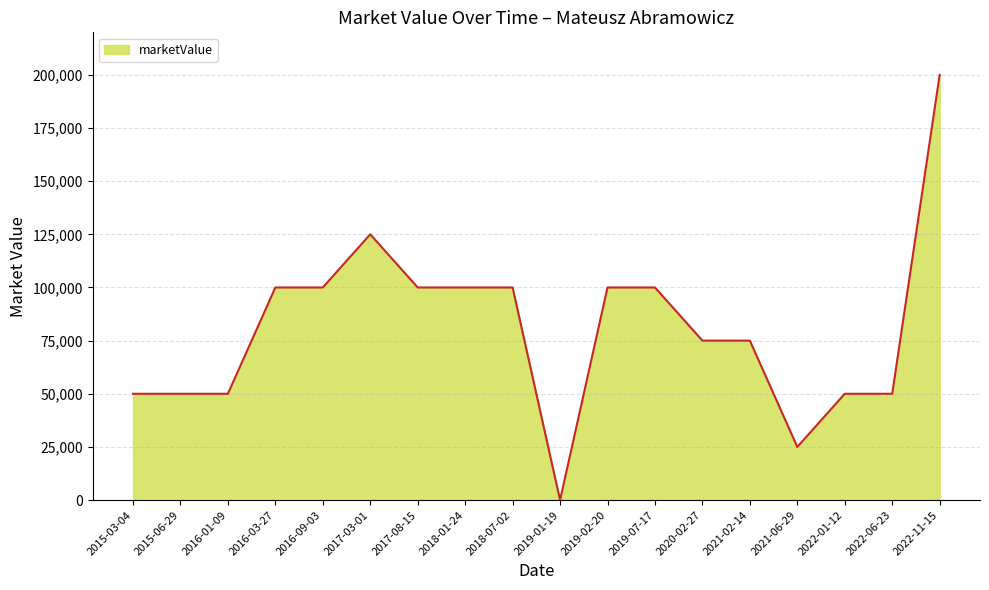

Is it true that the value at 2018-01-24 is 36992?

False